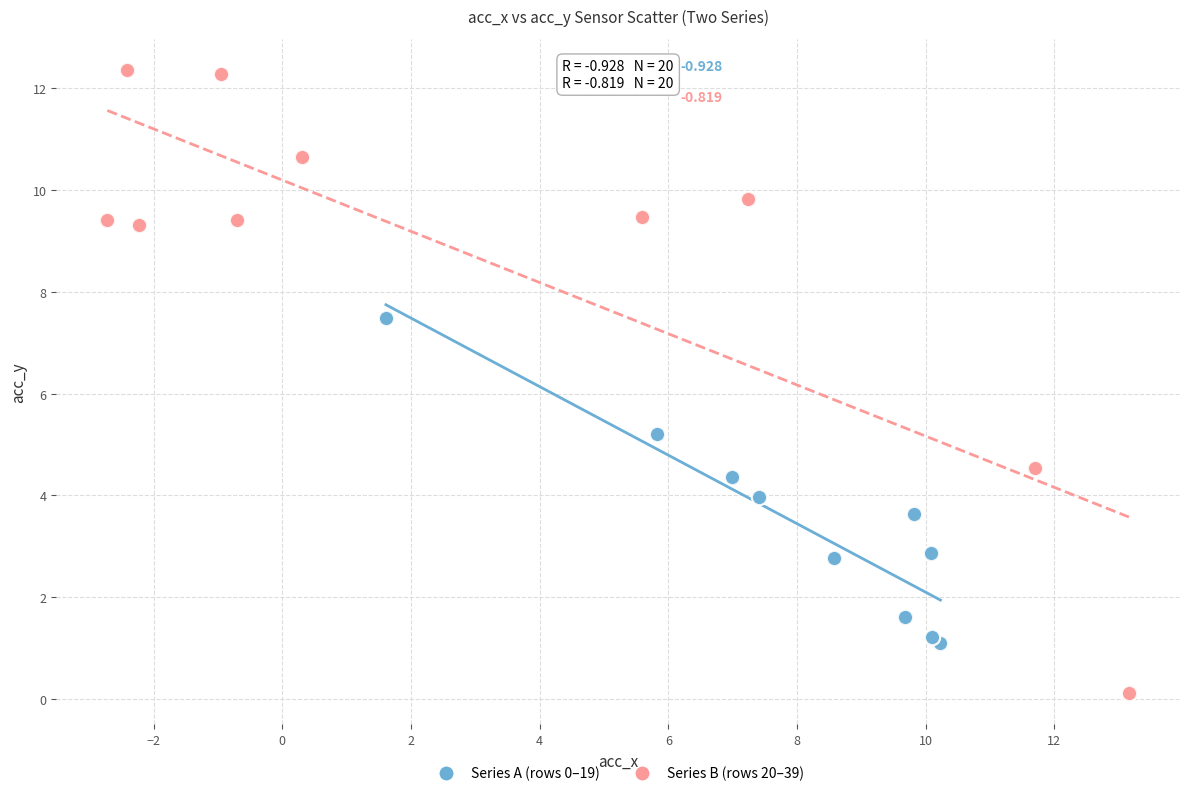

Which series contains the highest Y value?

Series B (rows 20–39)